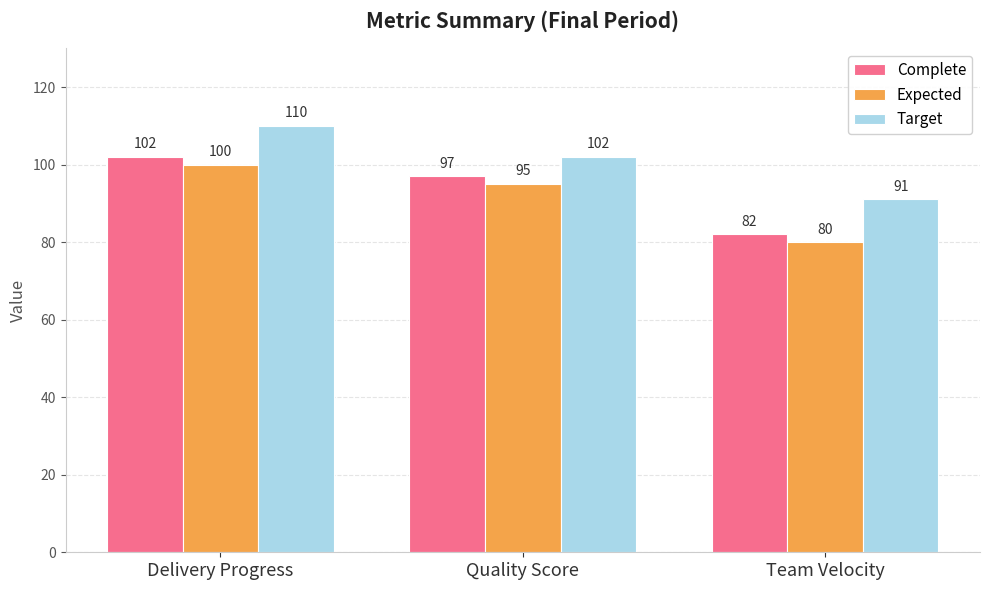

What position from the left is Delivery Progress?

1